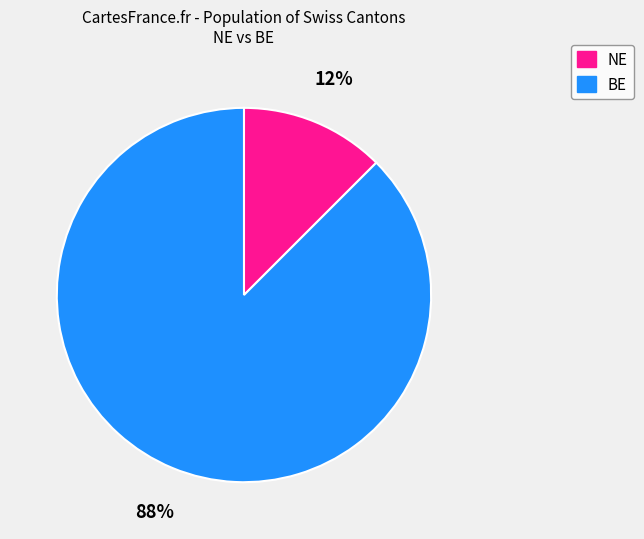

Rank the categories by value from highest to lowest.

BE, NE